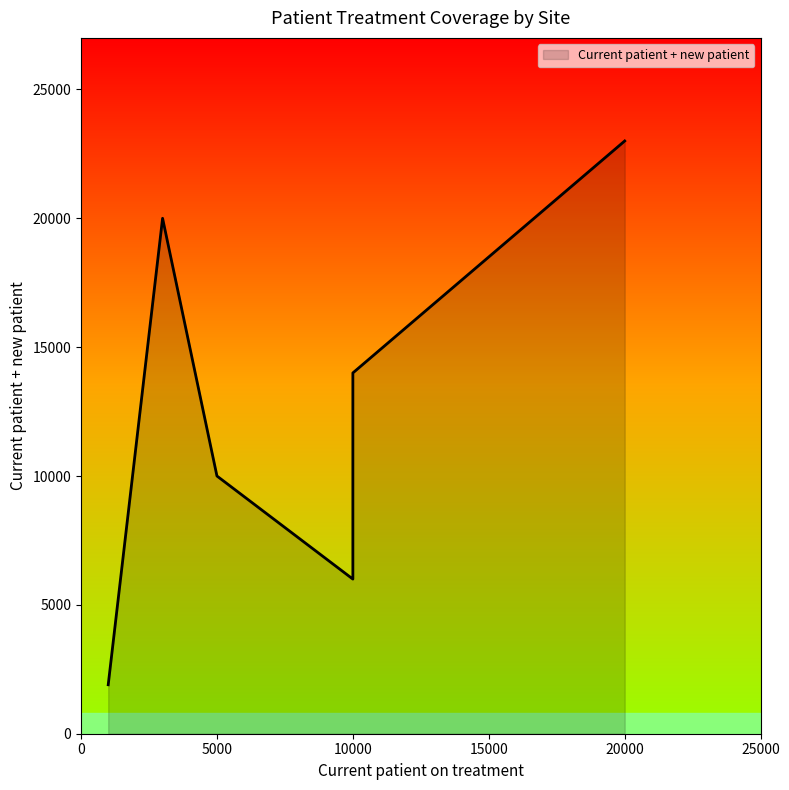

Is it true that the value at MBABANE GOVERNMENT HOSPITAL is 4314?

False